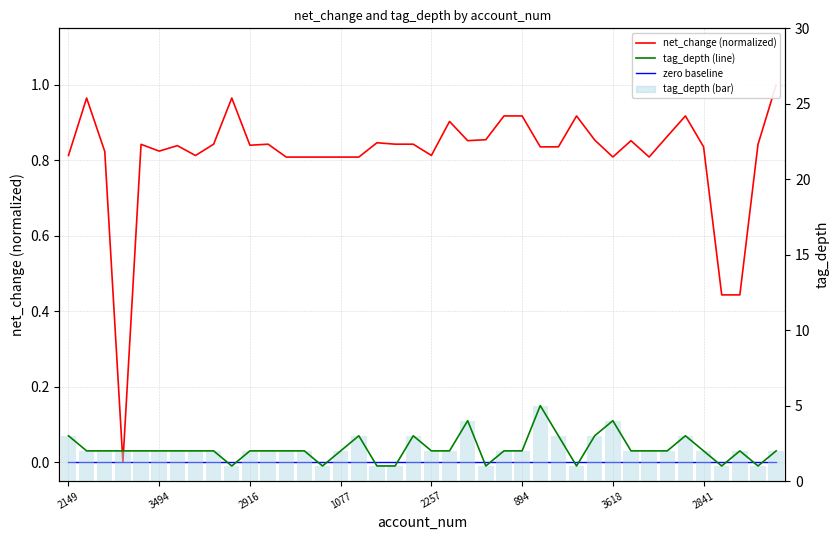

At which category is the sum across all series the highest?

26